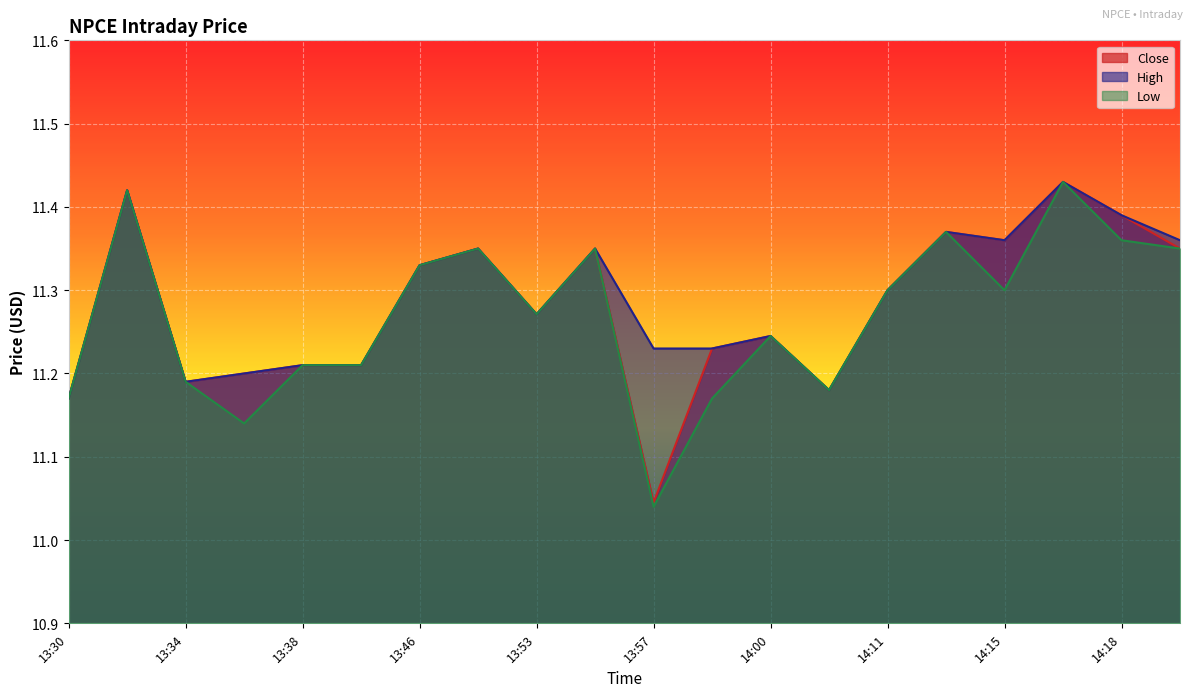

At how many categories does at least one series exceed 11?

20